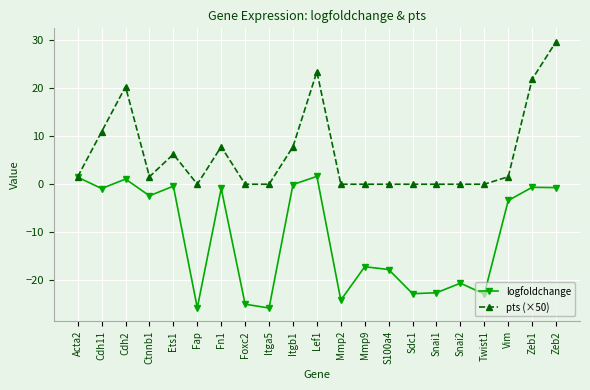

List the series in order of their peak value, lowest first.

logfoldchange, pts (×50)